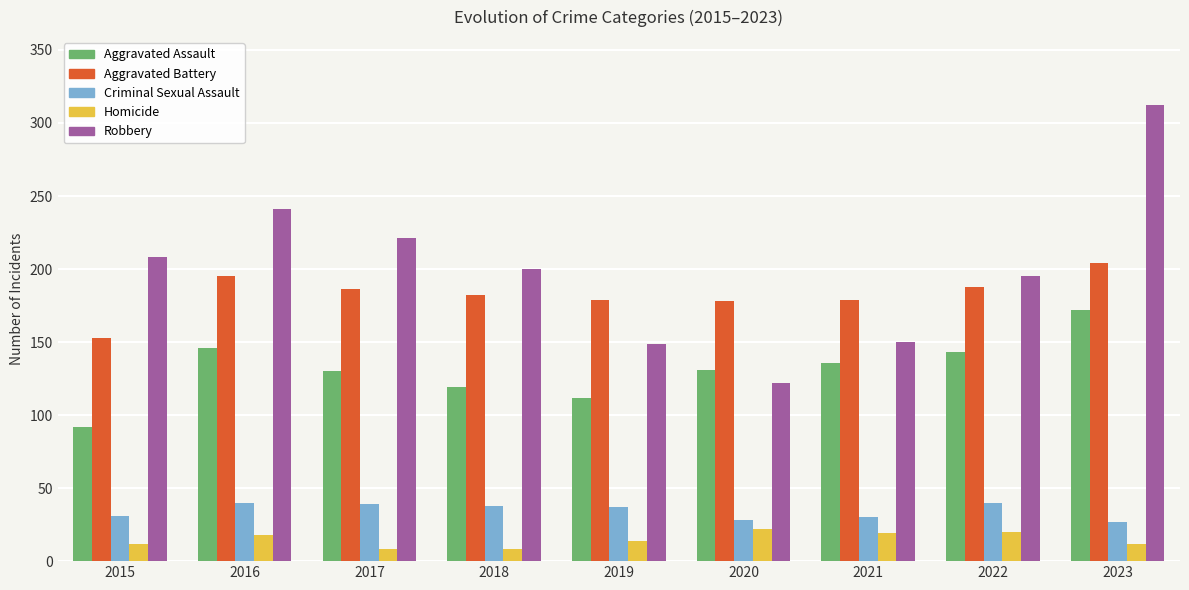

What is the value of the Aggravated Assault bar at the 4th from the left?

119